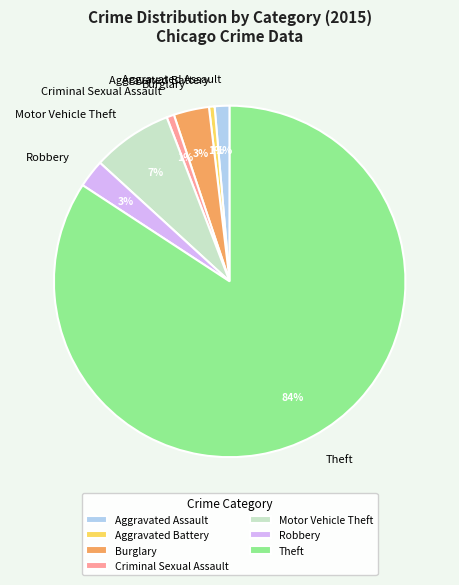

How many slices are in this pie chart?

7